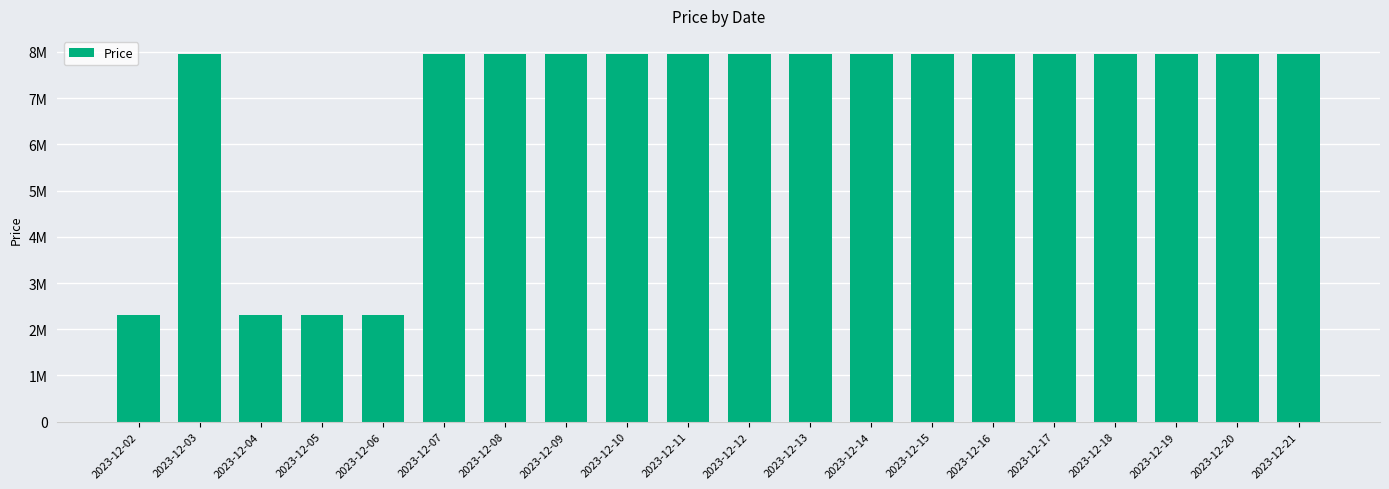

Does the chart contain stacked bars?

No